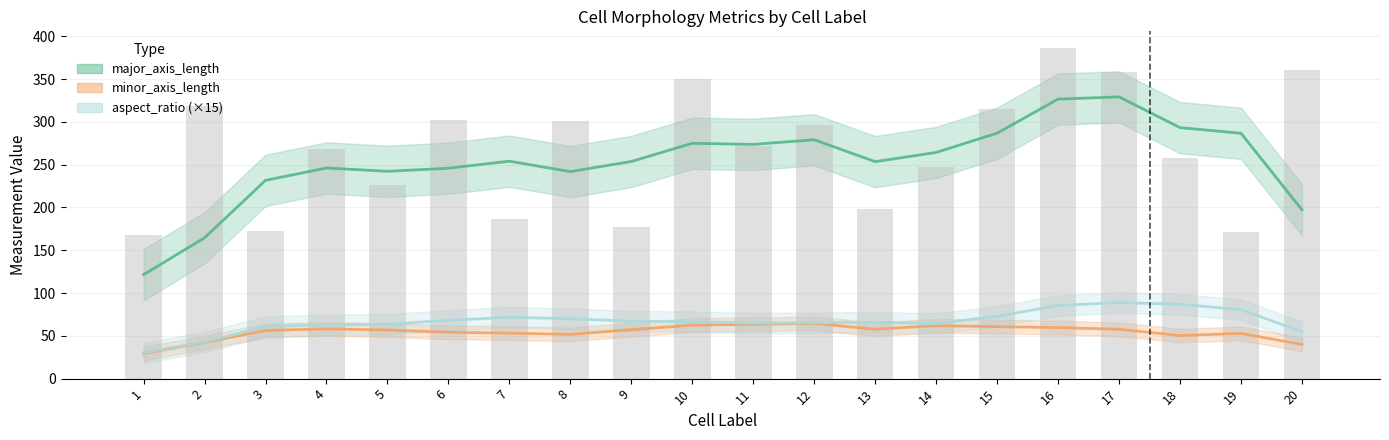

What is the maximum value shown in the chart?

386.5